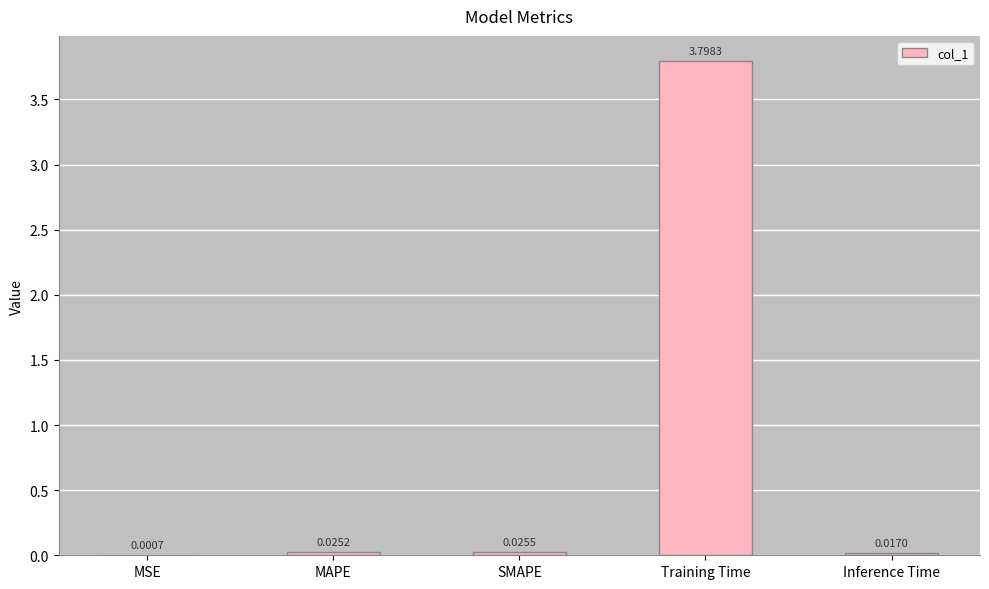

Which category has the highest value across all series?

Training Time